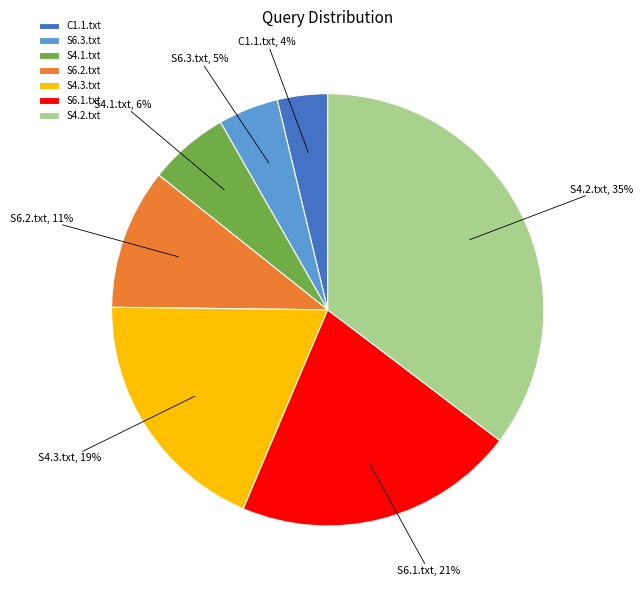

What percentage is the S4.1.txt slice, to the nearest percent?

6%